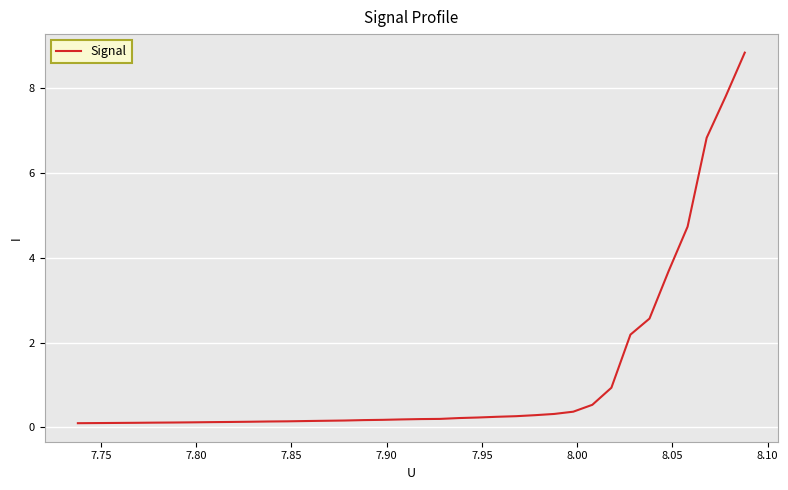

What is the difference between the maximum and minimum values?

8.7